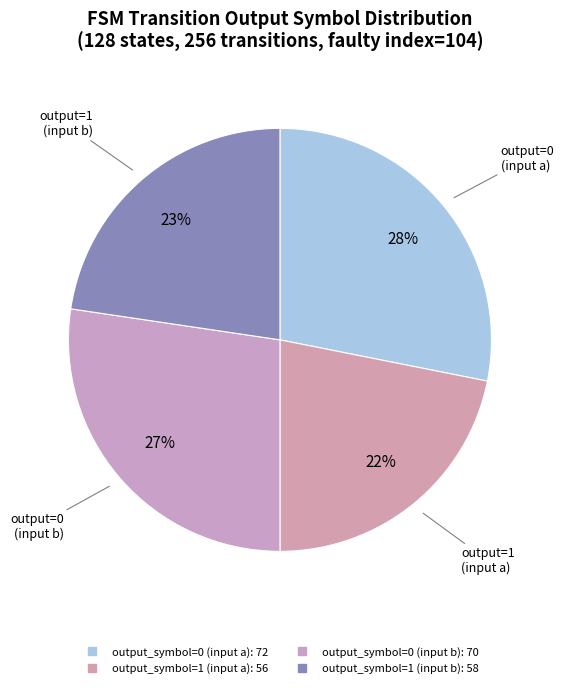

Does output_symbol=0 (input b) represent more than half of the total?

No